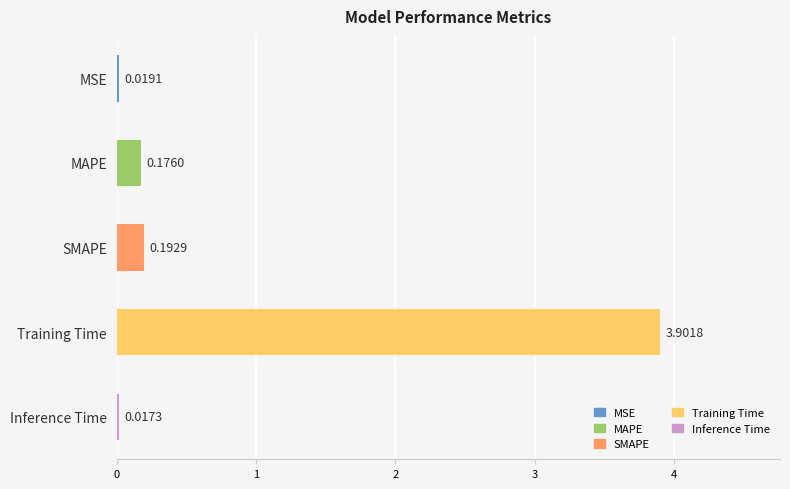

What is the maximum value shown in the chart?

3.9